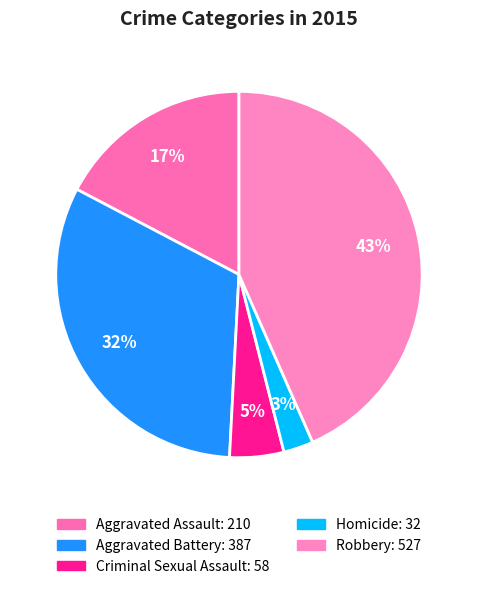

To the nearest percent, what is the average slice percentage?

20%